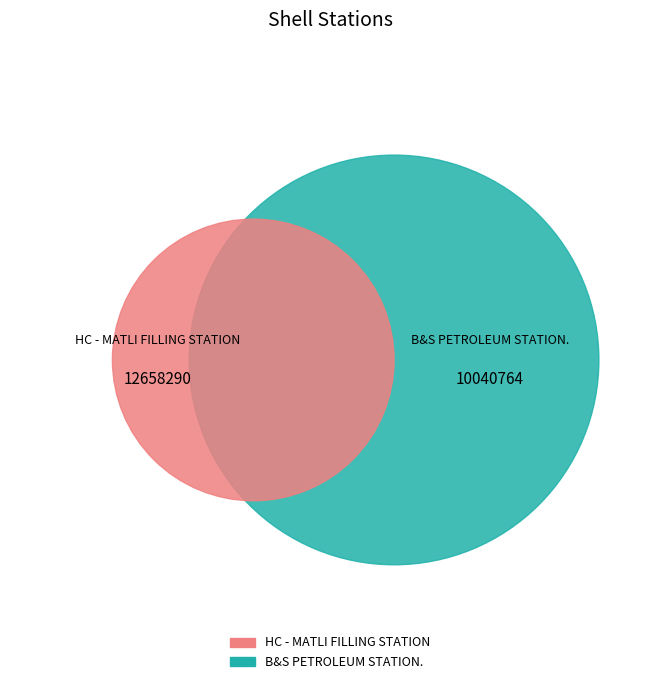

Count the number of slices in the pie.

2